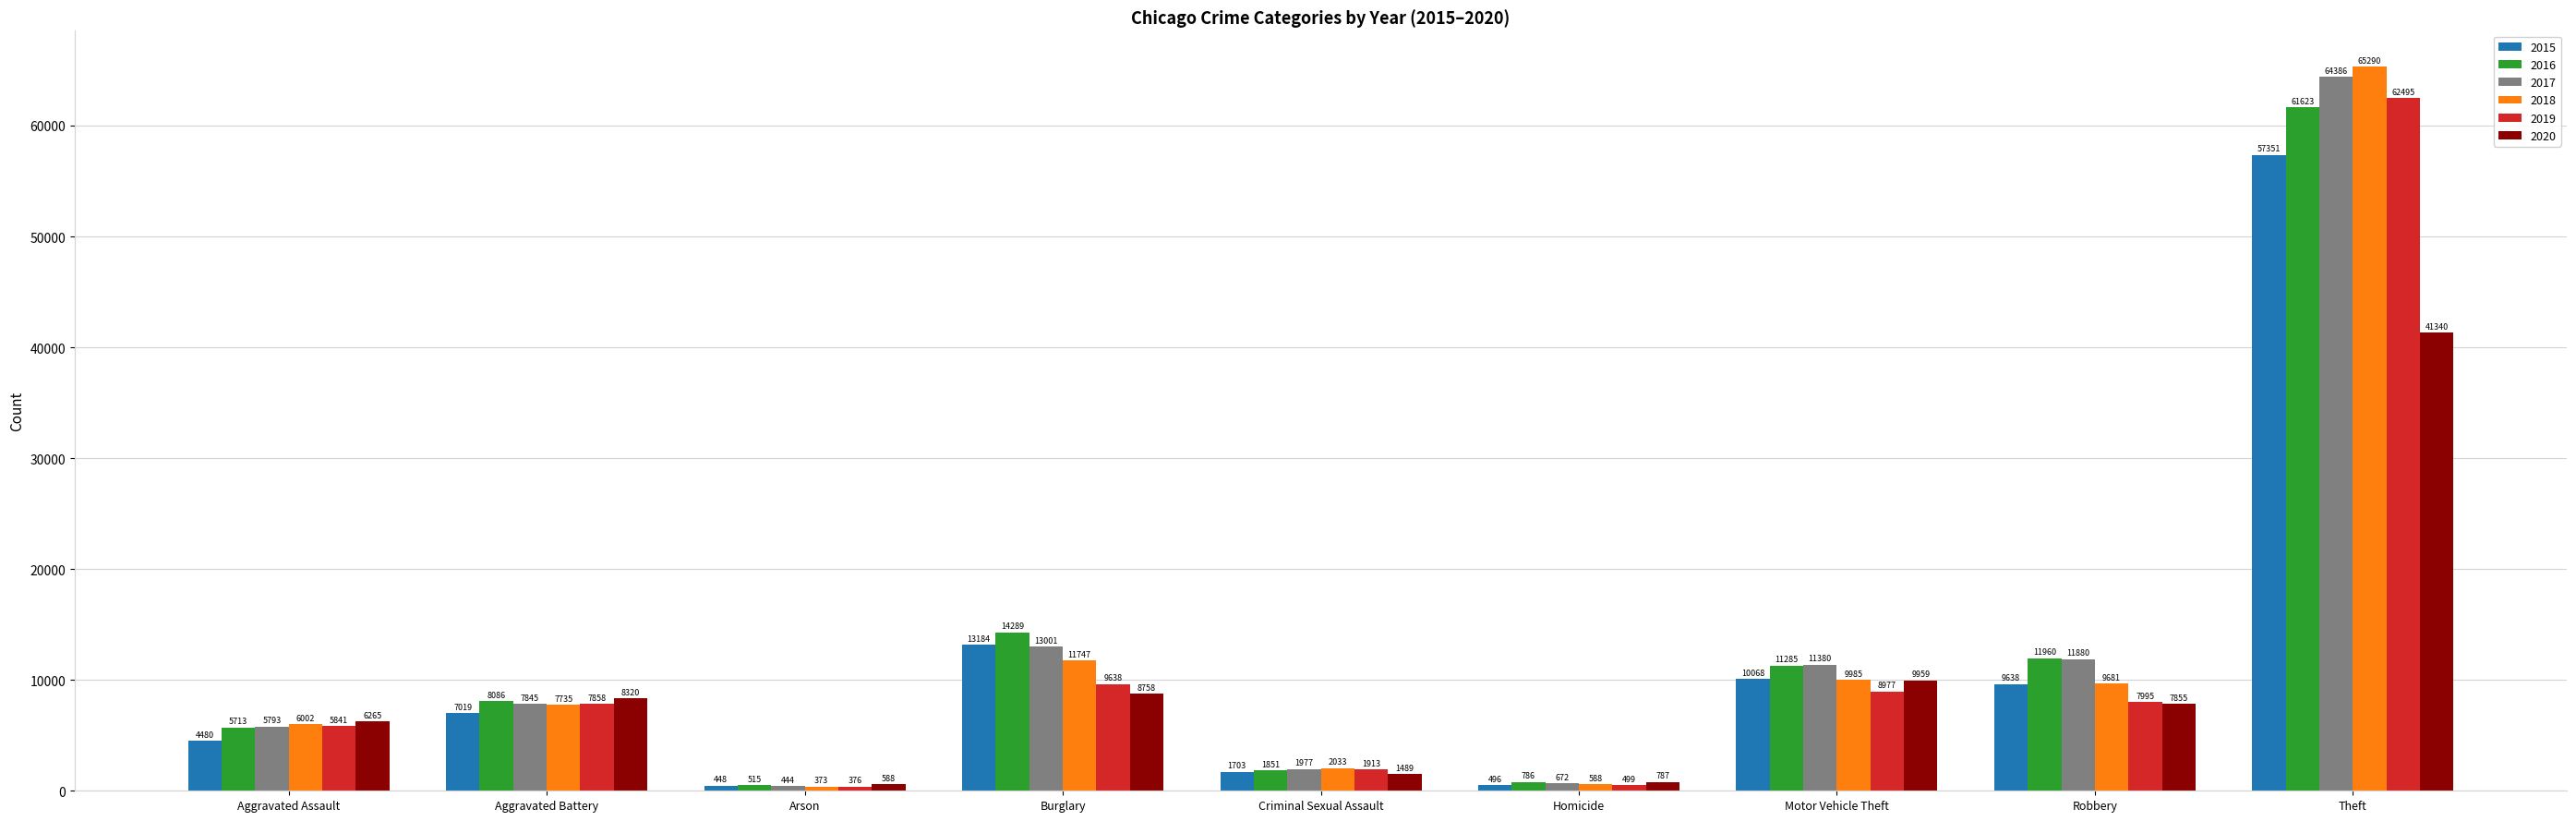

What is the label of the 7th bar from the left?

Motor Vehicle Theft